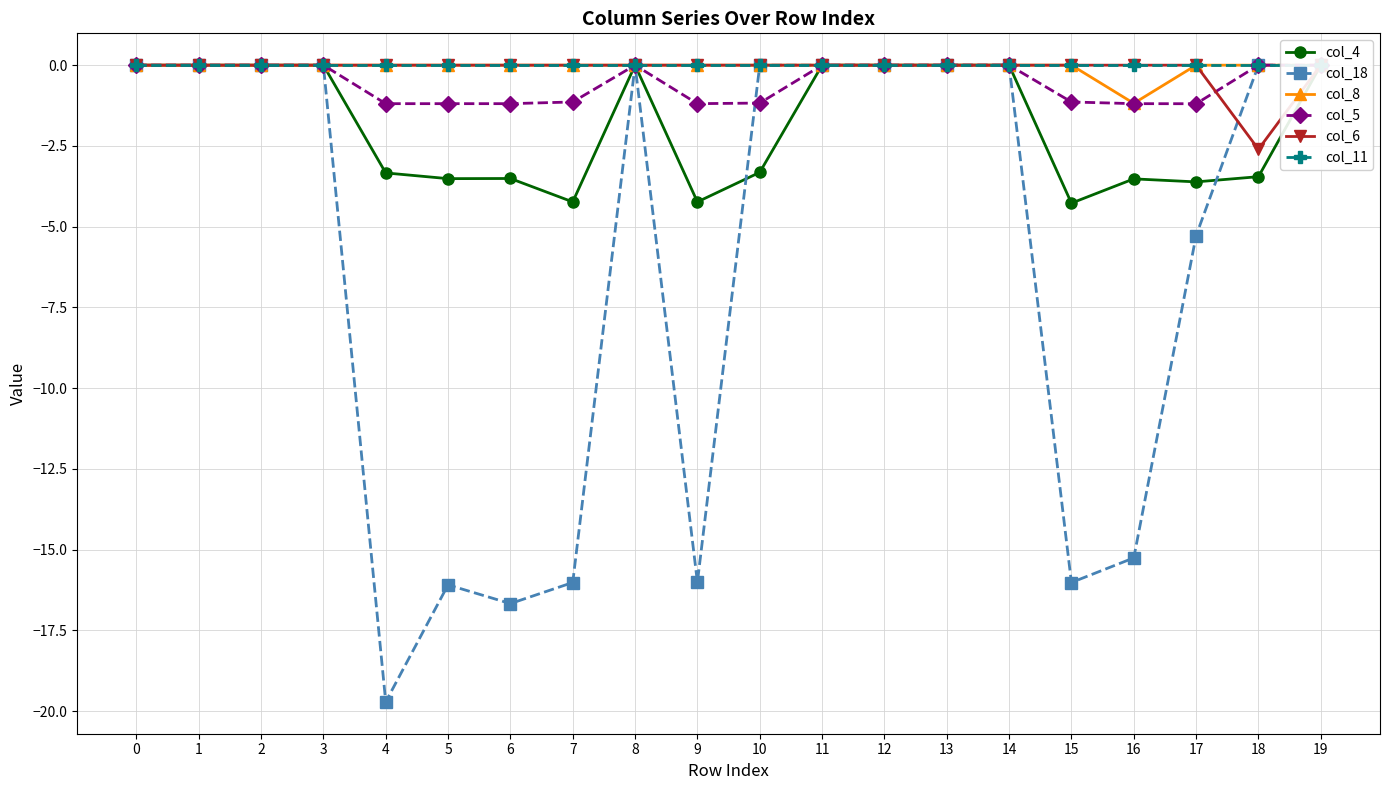

Which series has the largest total across all categories?

col_11